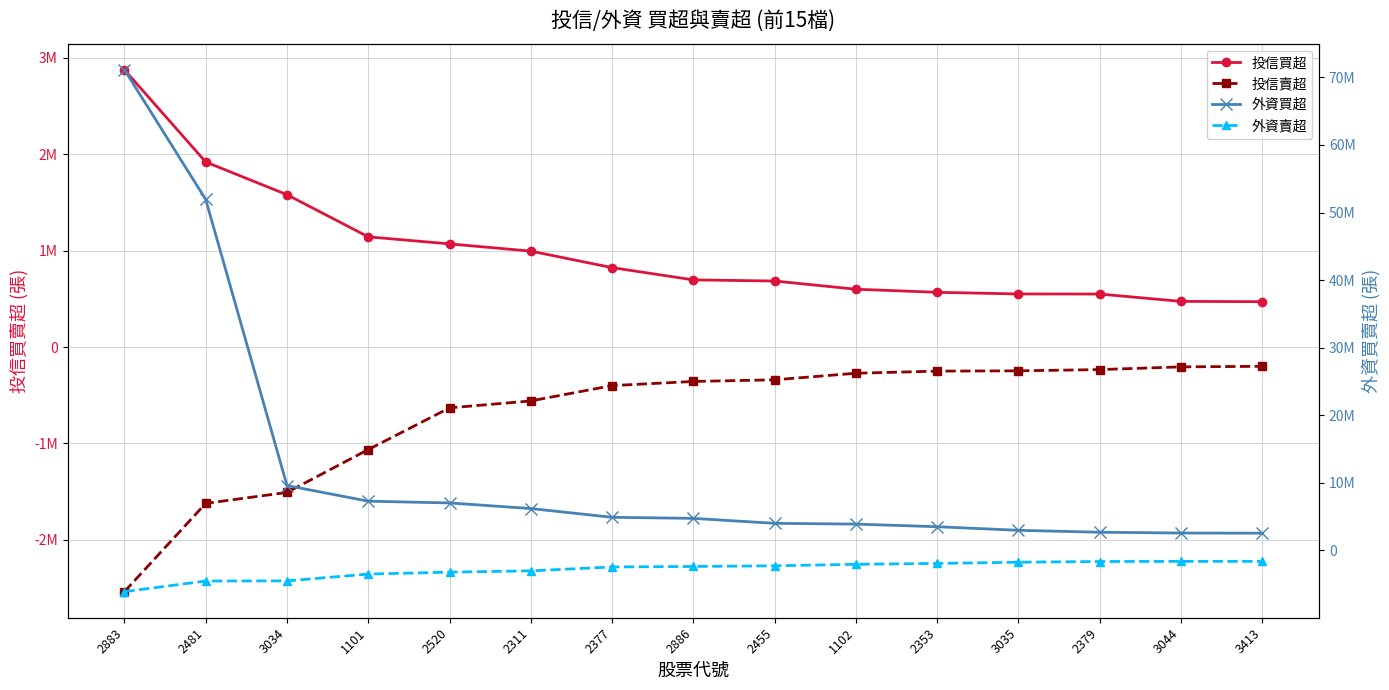

Which label corresponds to the smallest value in the chart?

2883